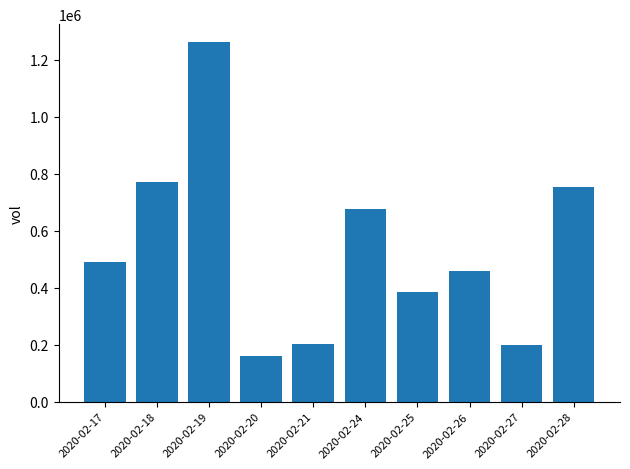

What is the value of the 7th bar from the left?

385200